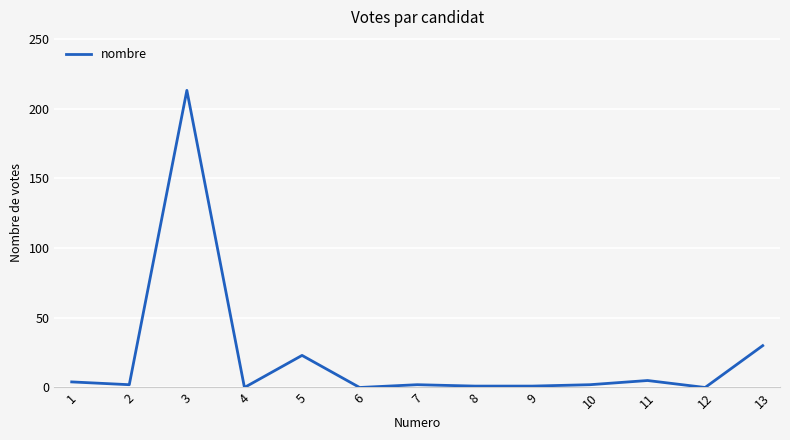

What is the difference between the maximum and minimum values?

213